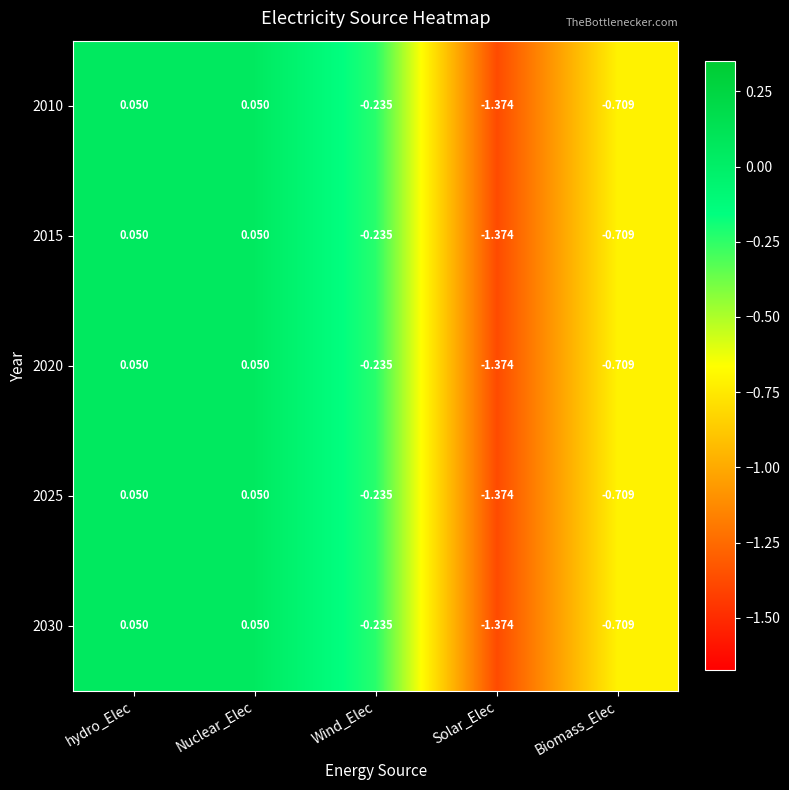

Is the value of 2025 at Nuclear_Elec greater than the value of 2030 at Biomass_Elec?

Yes